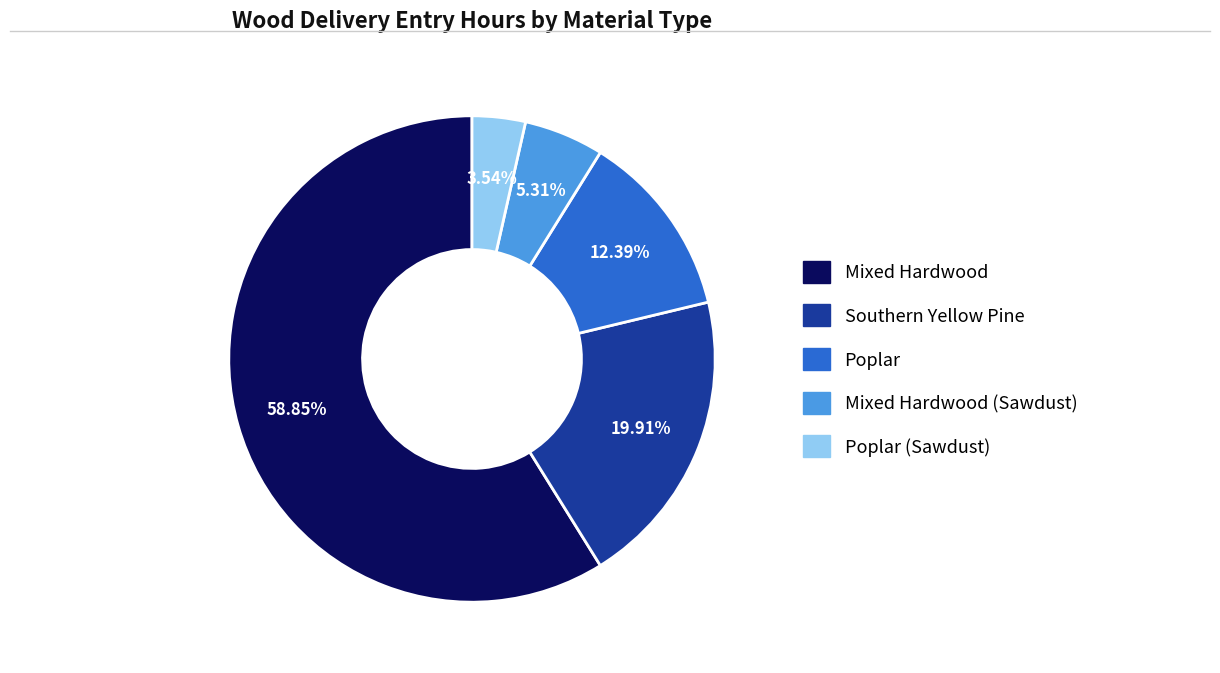

Is there any slice that represents more than half of the pie?

Yes